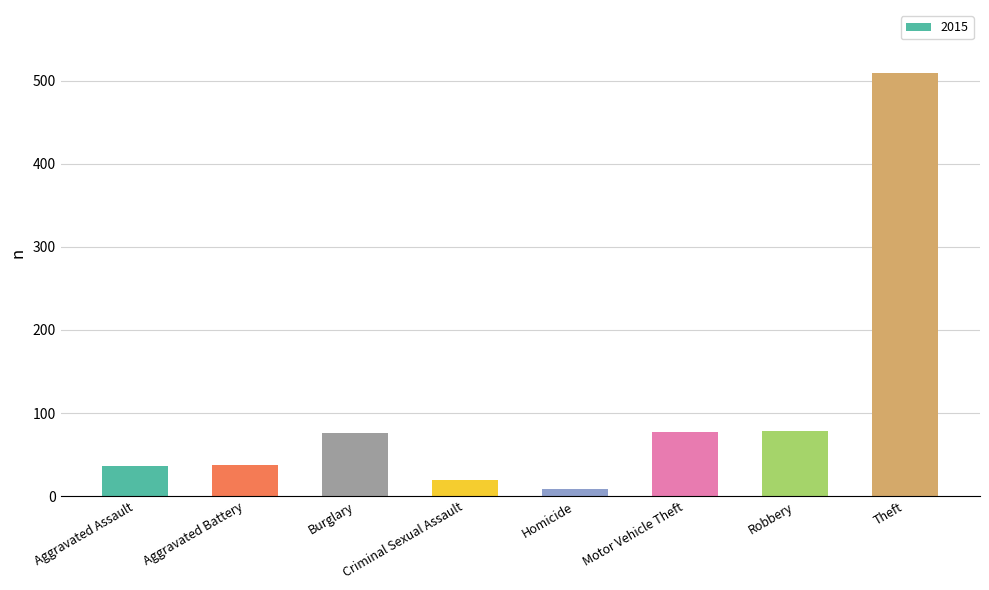

What is the label of the 8th bar from the left?

Theft